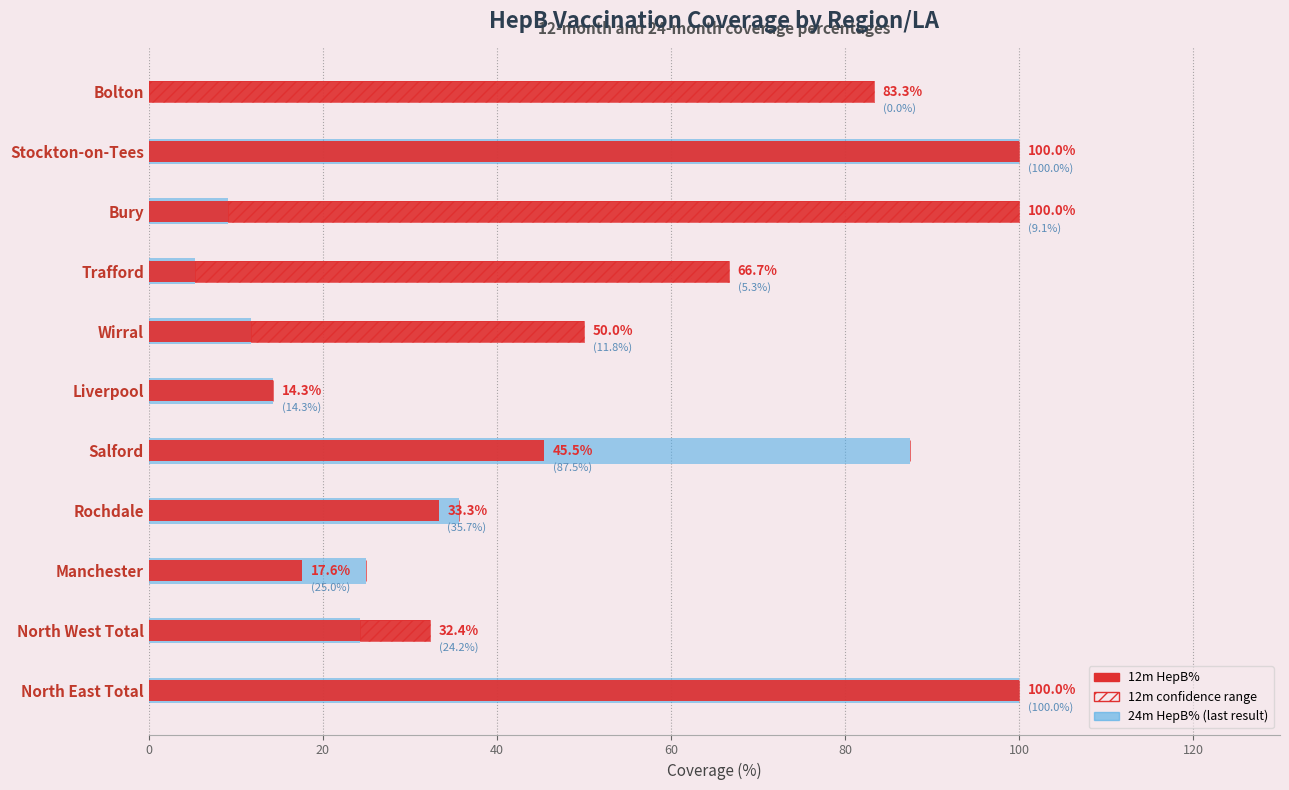

True or false: 24m HepB% has a value of 19.7 at Liverpool.

False